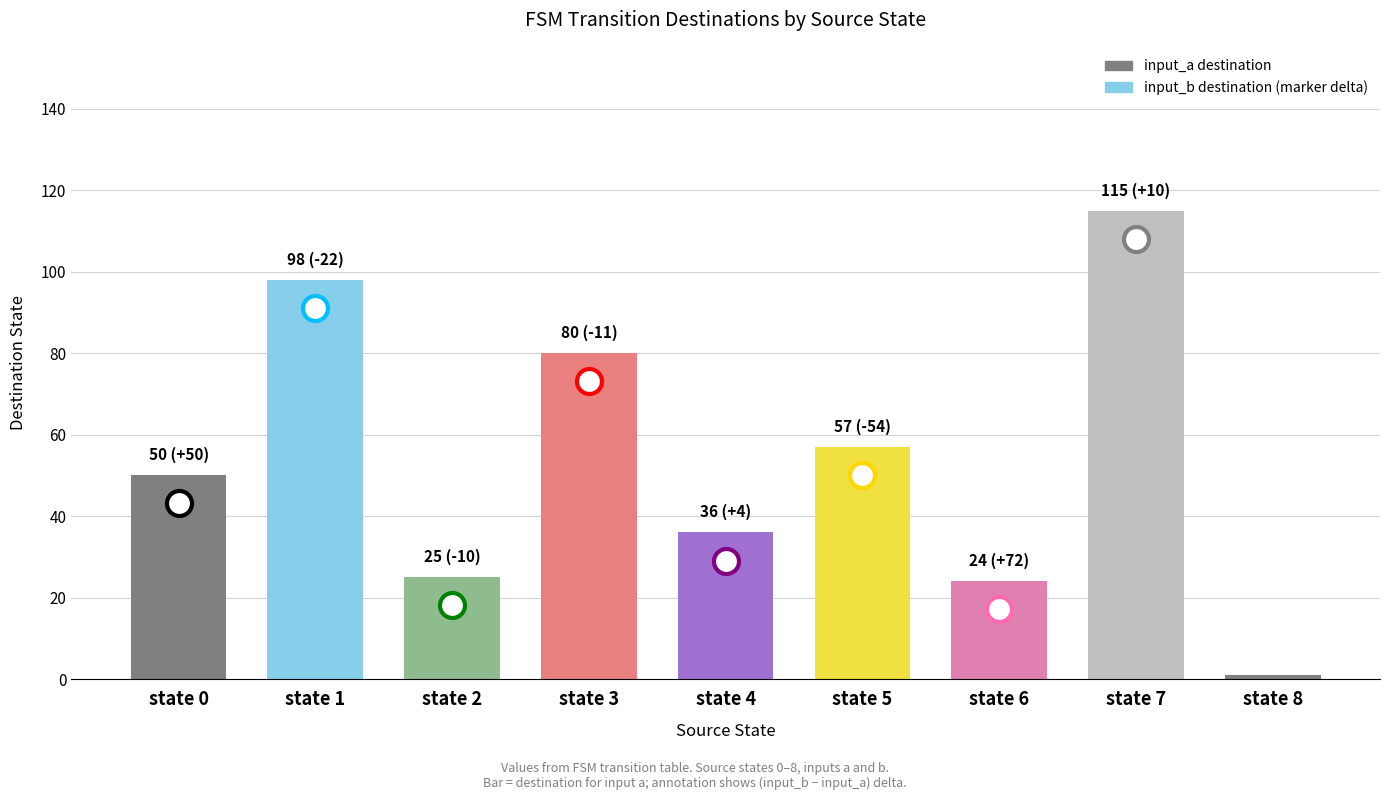

How many values are below 50?

4